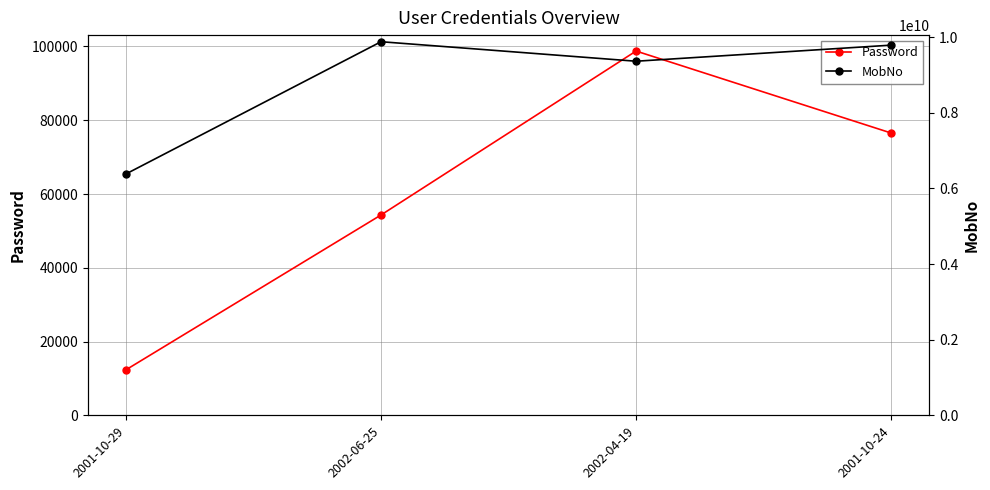

At which category does the chart reach its peak across all series?

2002-06-25